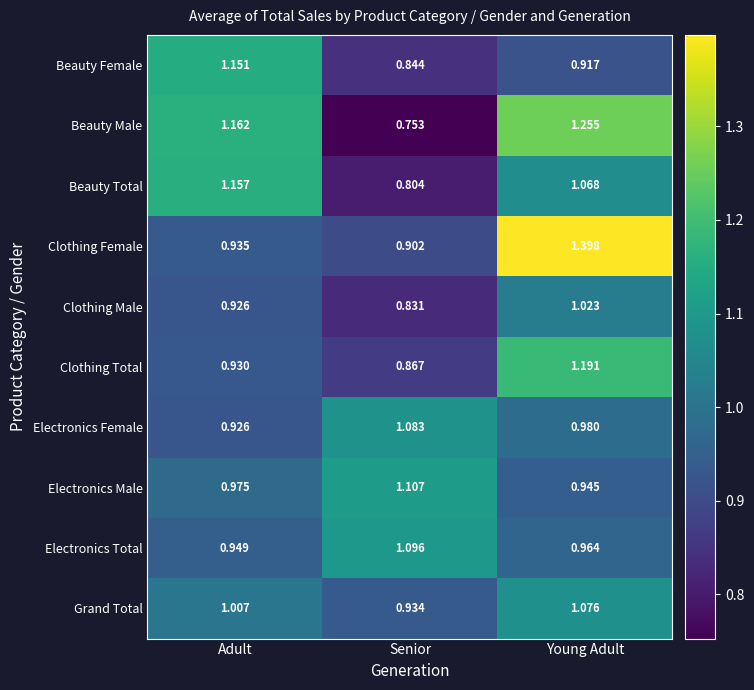

At which category is the sum across all series the highest?

Young Adult